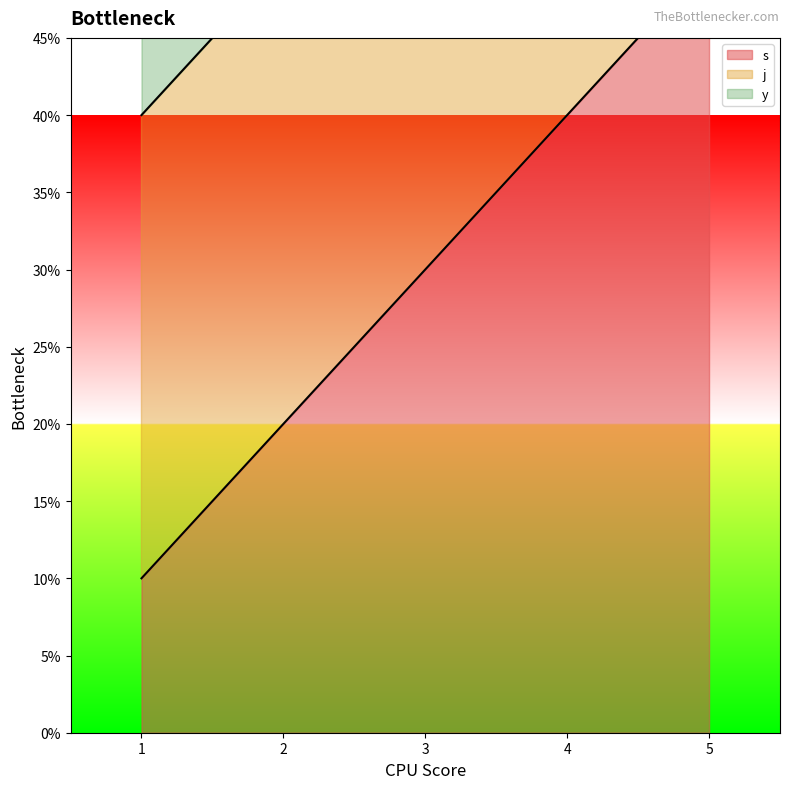

Which series has the largest range (max minus min)?

s